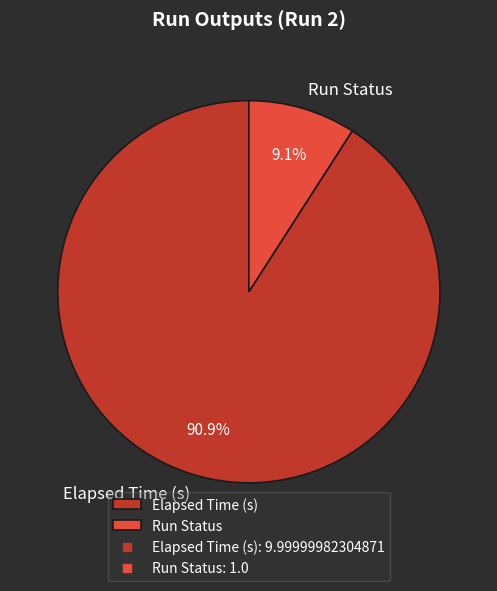

To the nearest percent, what percentage of the pie is Run Status?

9%